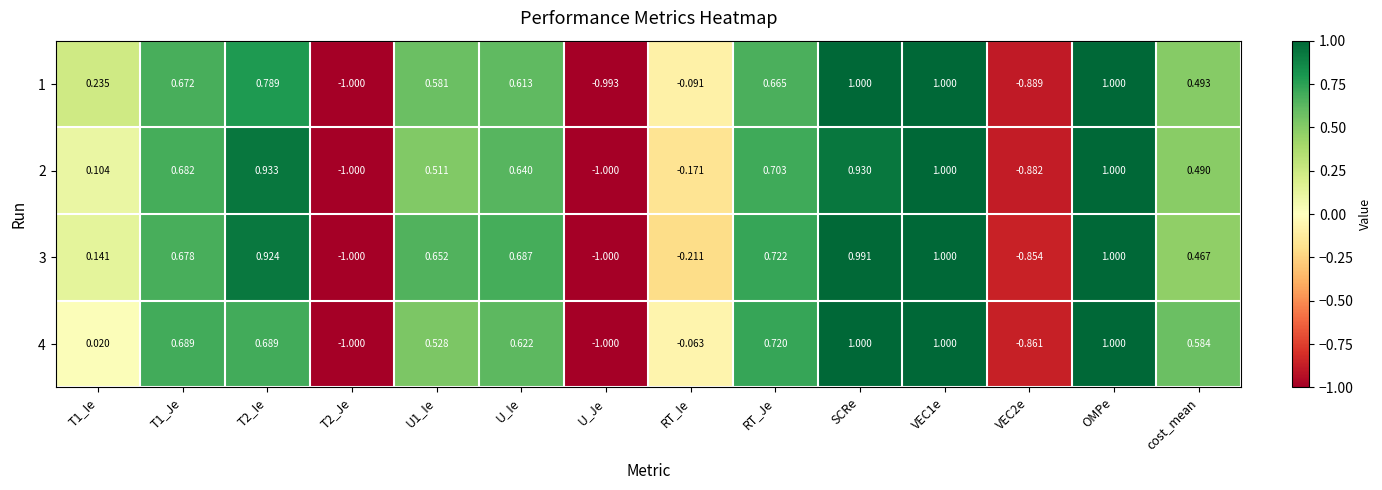

Where is 1 nearest to the value 0?

RT_Ie